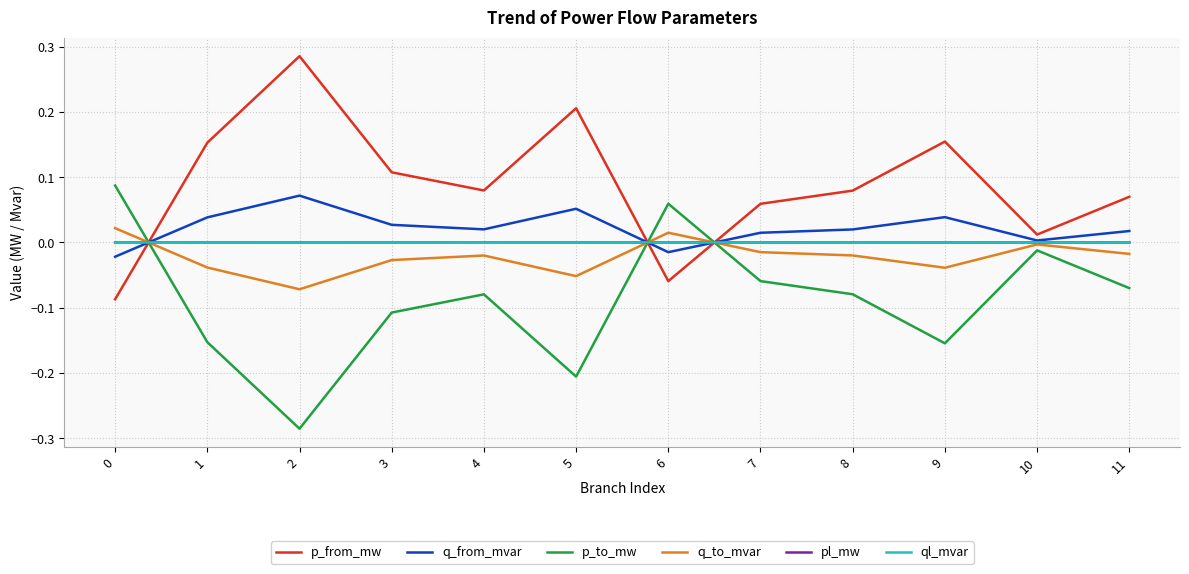

True or false: q_to_mvar has a value of -0.1 at 9.

False